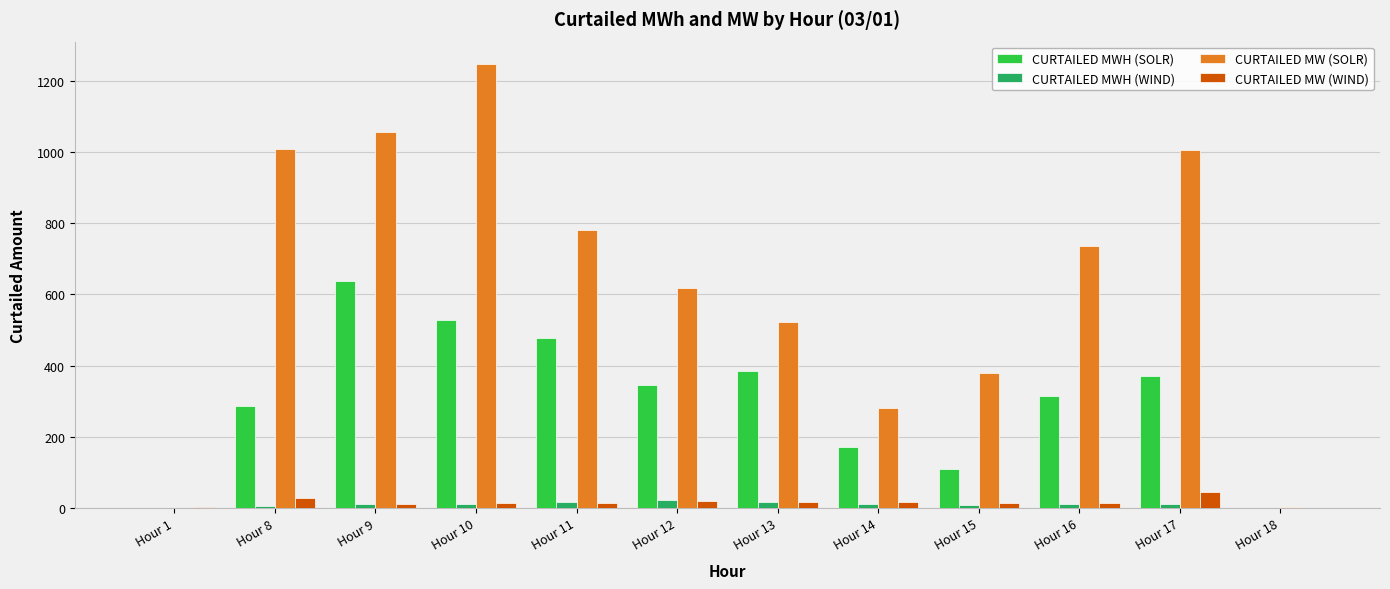

Between Hour 14 and Hour 18, which series saw the biggest shift?

CURTAILED MW (SOLR)